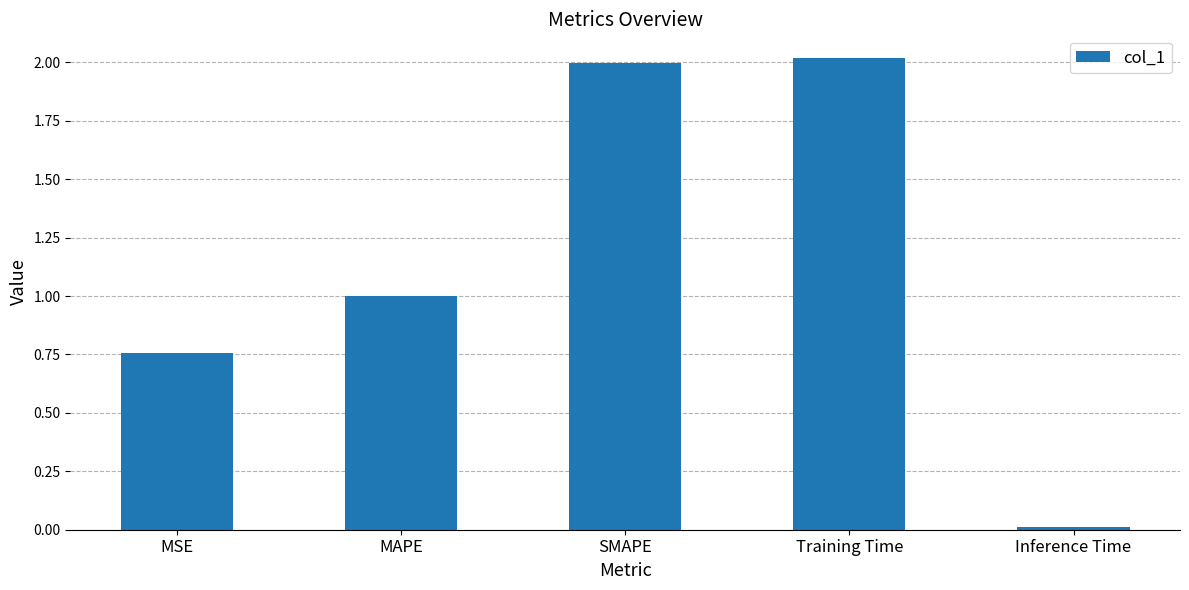

List the labels in order of value, smallest first.

Inference Time, MSE, MAPE, SMAPE, Training Time